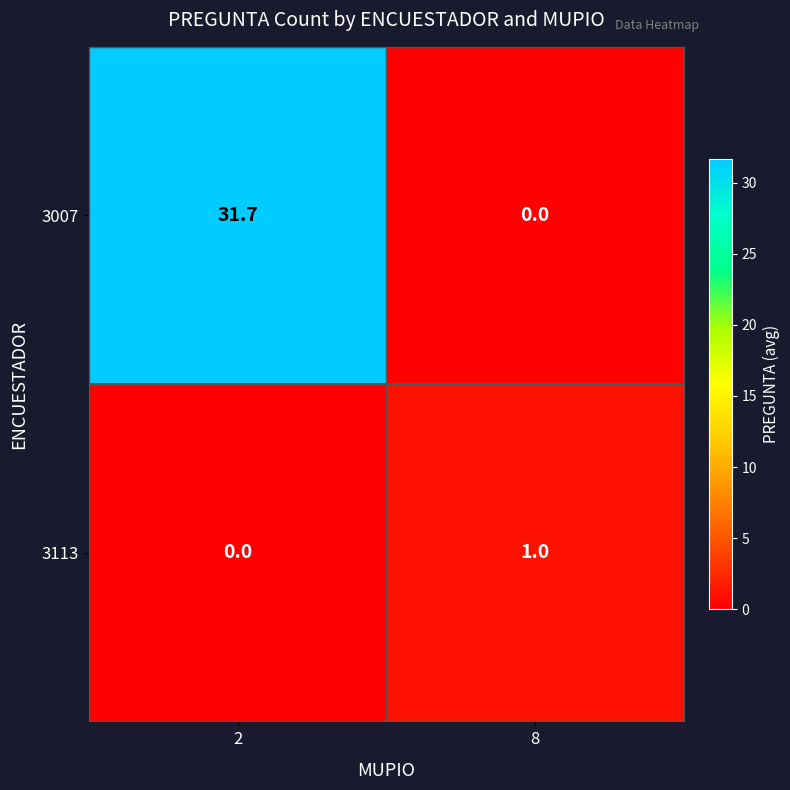

What is the spread (max minus min) of values at 8?

1.0